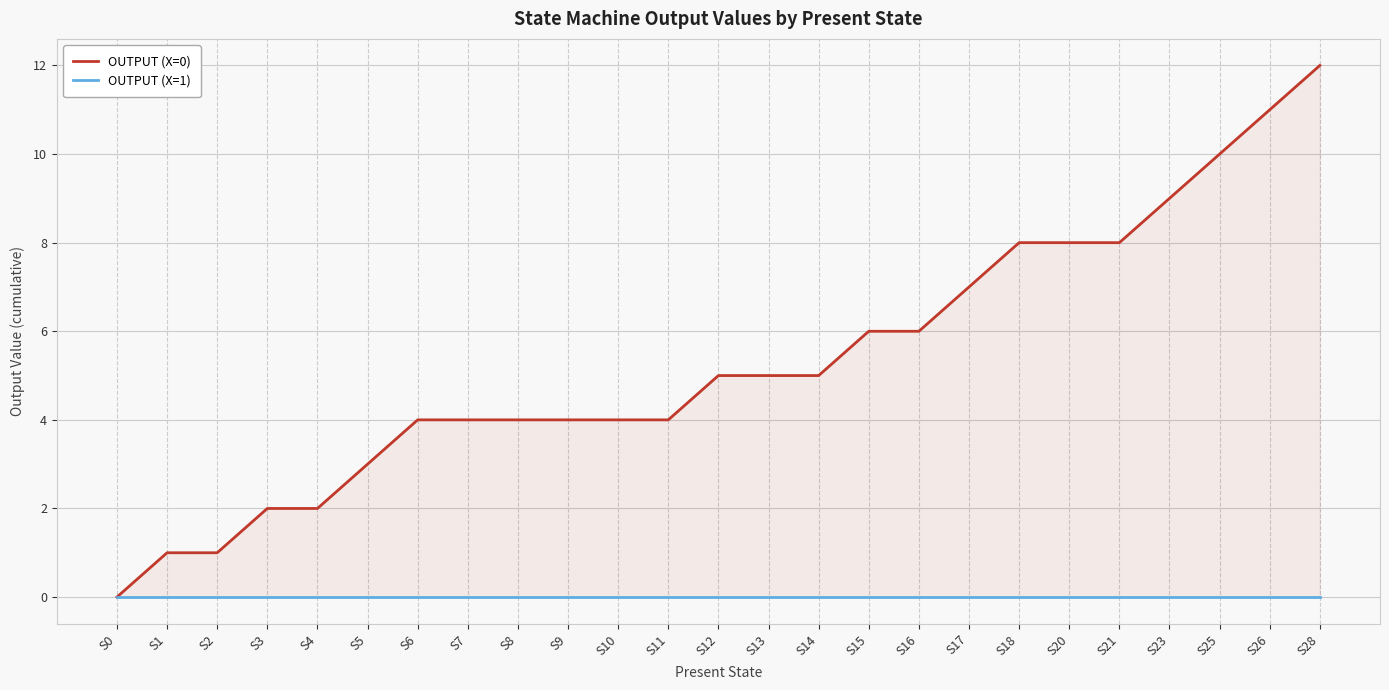

At how many categories does at least one series exceed 11?

1